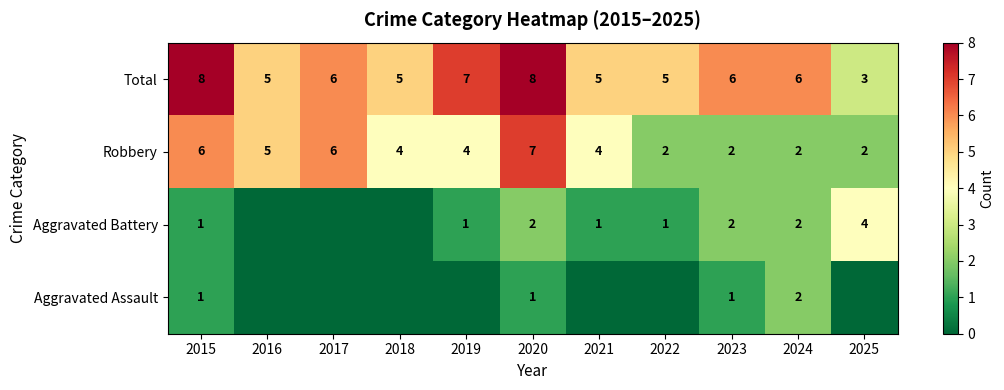

Is the value of Total at 2025 greater than the value of Robbery at 2021?

No